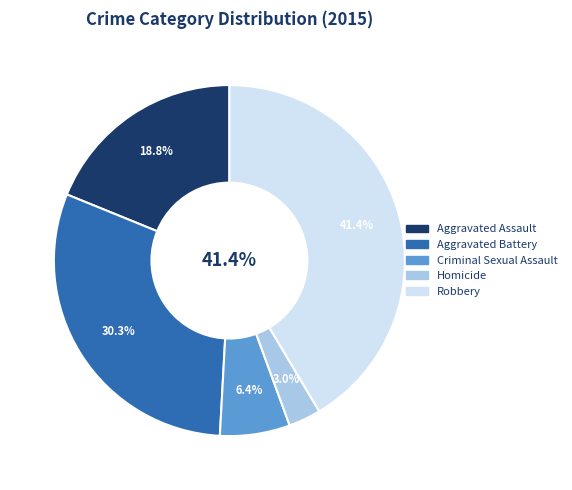

To the nearest percent, what portion does Criminal Sexual Assault represent?

6%